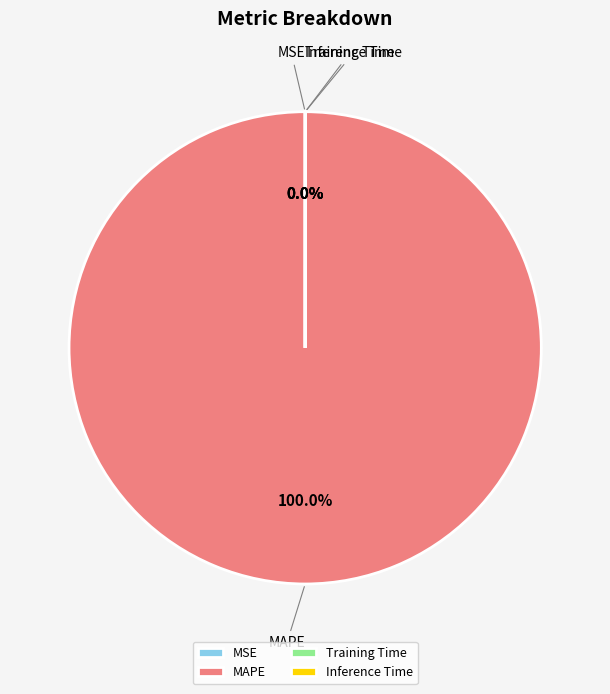

Which category accounts for the majority?

MAPE